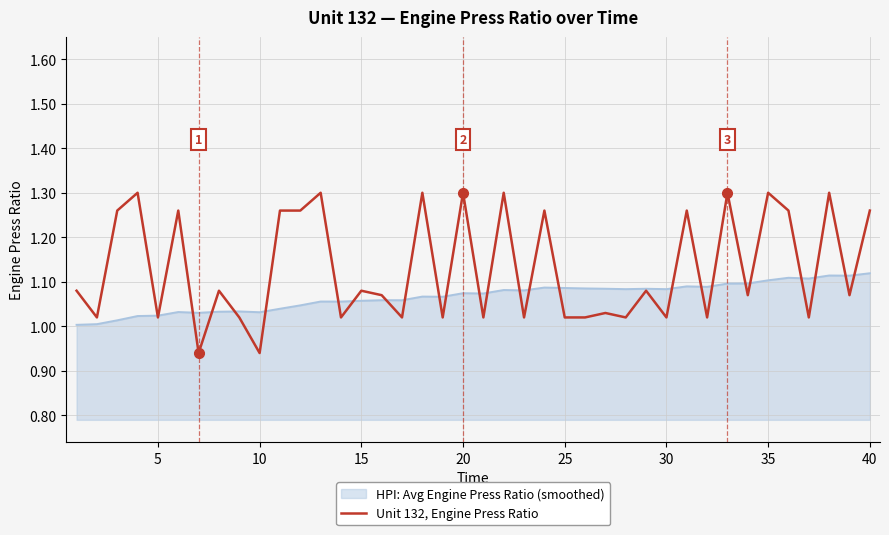

List the series in order of their overall mean, lowest first.

HPI: Avg Engine Press Ratio (smoothed), Unit 132, Engine Press Ratio